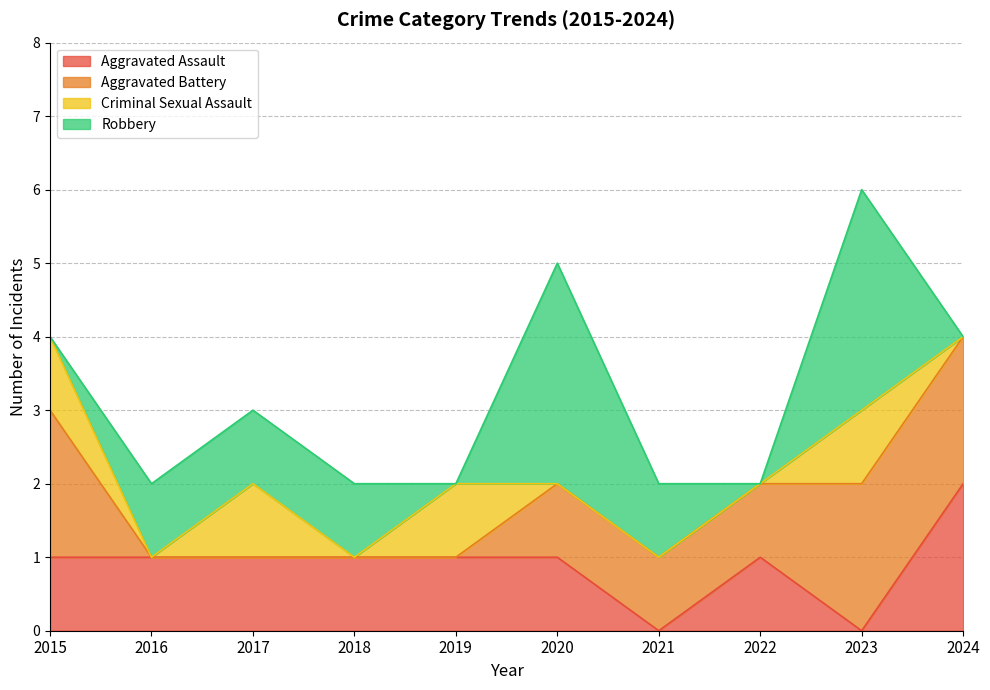

True or false: Aggravated Assault has a value of 0 at 2021.

True